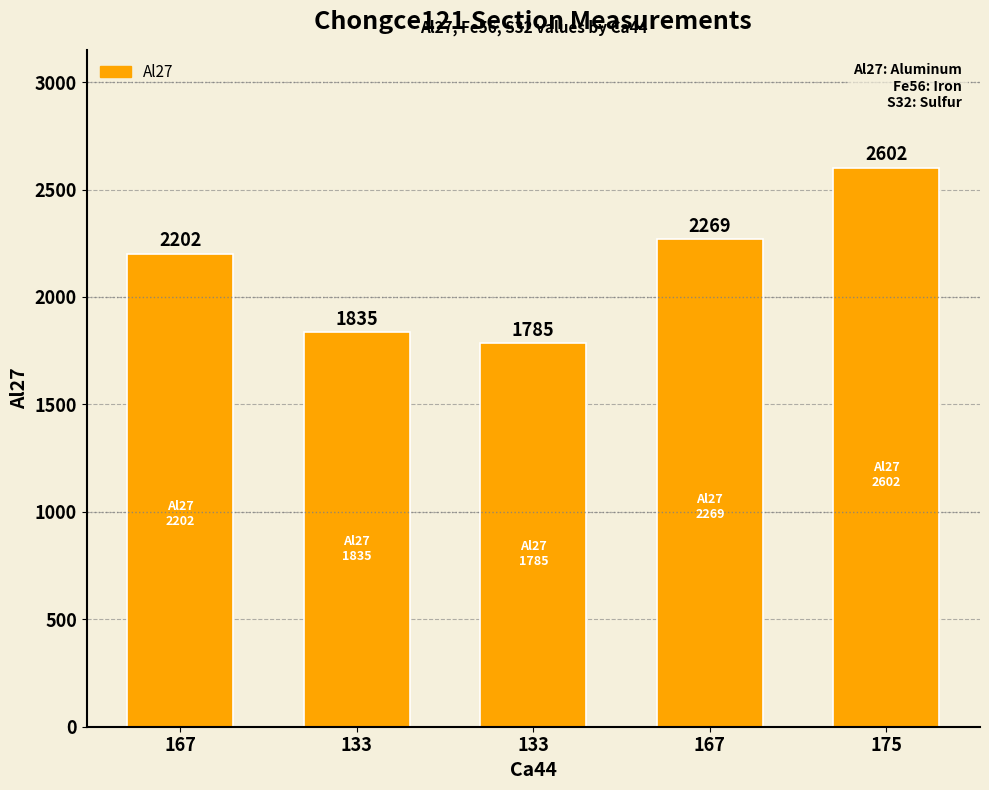

How many bars are there in total?

5